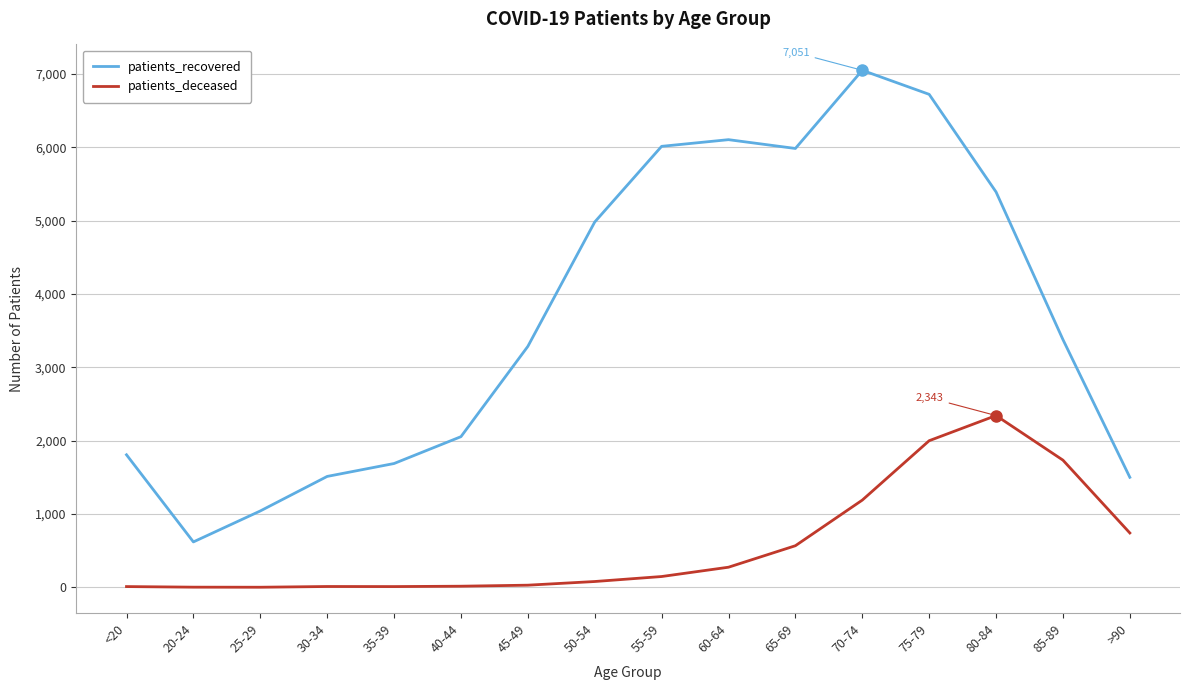

At which label is patients_recovered closest to 3835?

85-89